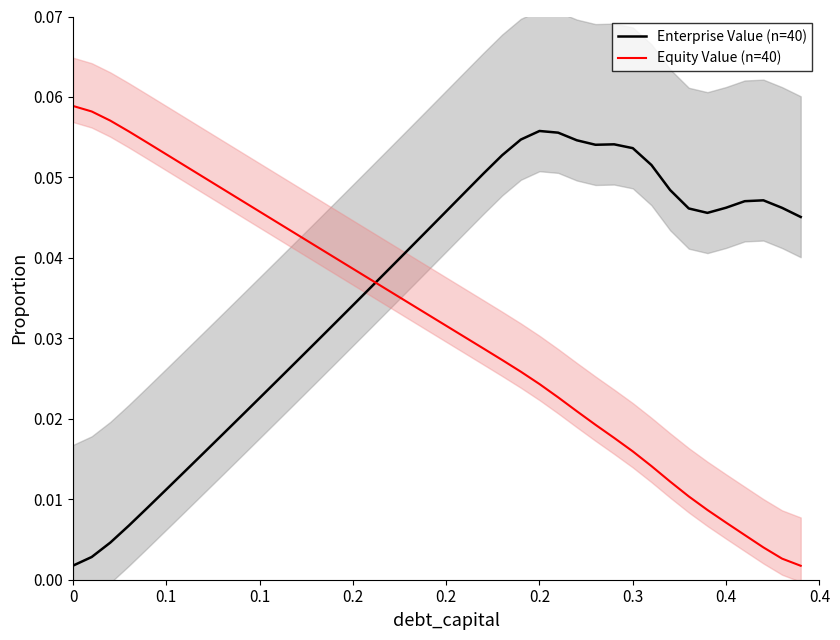

Is this an area chart (filled region under the line)?

No